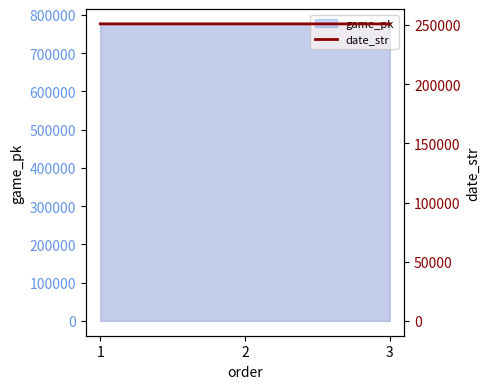

Which category has the lowest value across all series?

3